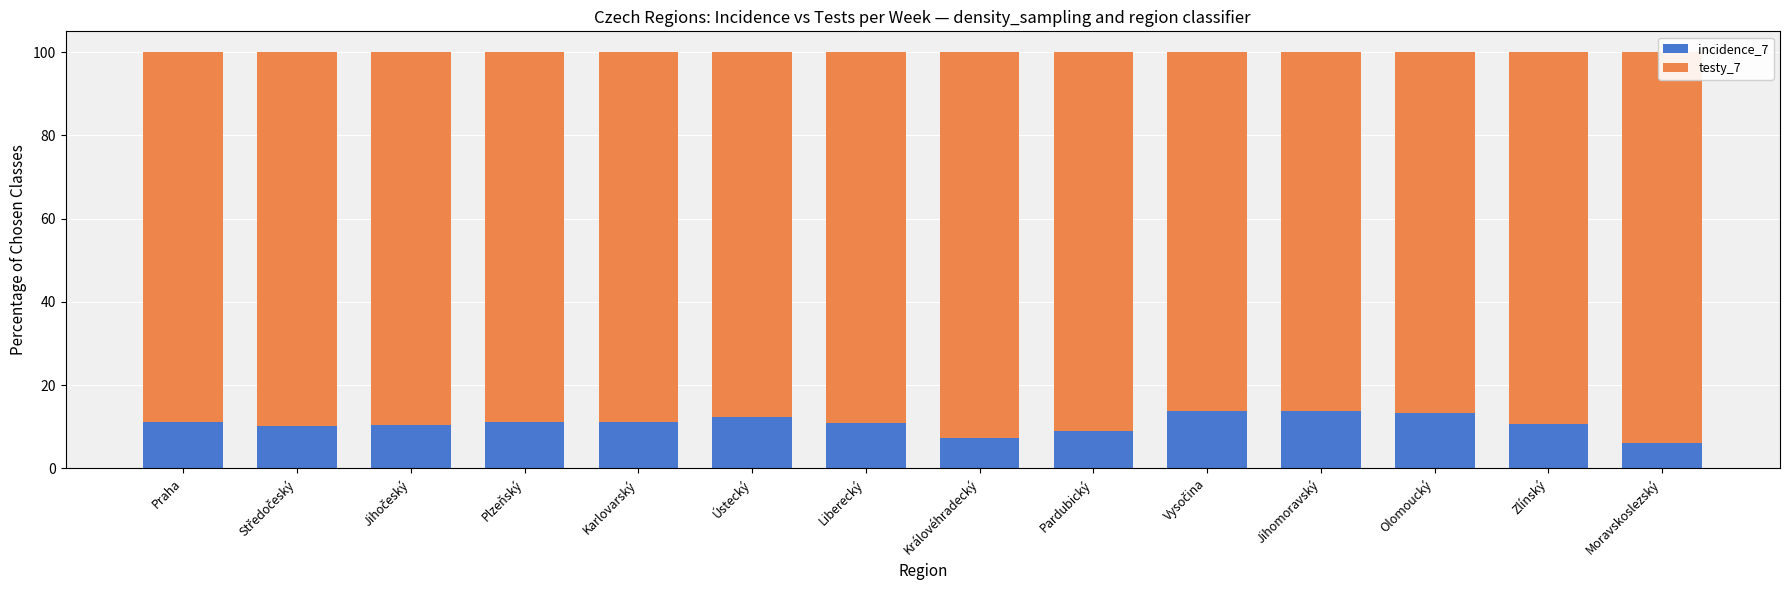

Reading left to right, extract all data points from this chart.

incidence_7: Praha=11.3	Středočeský=10.1	Jihočeský=10.4	Plzeňský=11.1	Karlovarský=11.1	Ústecký=12.4	Liberecký=10.9	Královéhradecký=7.4	Pardubický=8.9	Vysočina=13.7	Jihomoravský=13.8	Olomoucký=13.2	Zlínský=10.8	Moravskoslezský=6.2
testy_7: Praha=88.7	Středočeský=89.9	Jihočeský=89.6	Plzeňský=88.9	Karlovarský=88.9	Ústecký=87.6	Liberecký=89.1	Královéhradecký=92.6	Pardubický=91.1	Vysočina=86.3	Jihomoravský=86.2	Olomoucký=86.8	Zlínský=89.2	Moravskoslezský=93.8